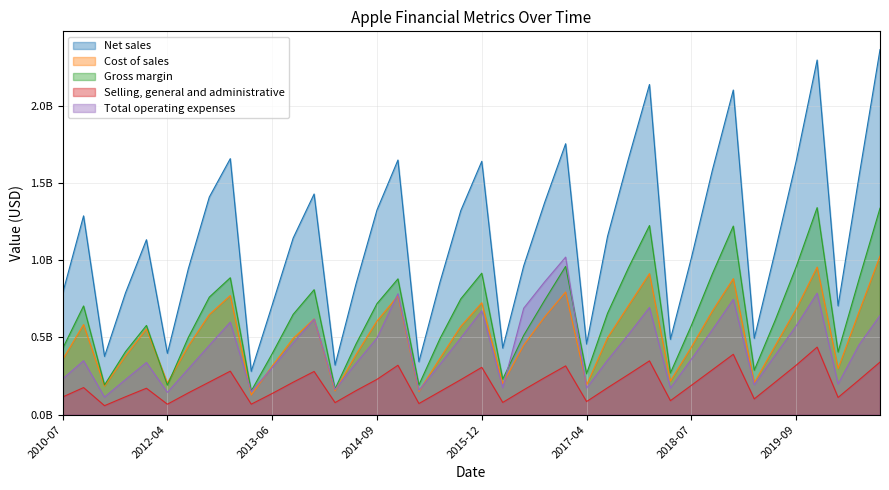

What position from the left is 2019-03-31?

34